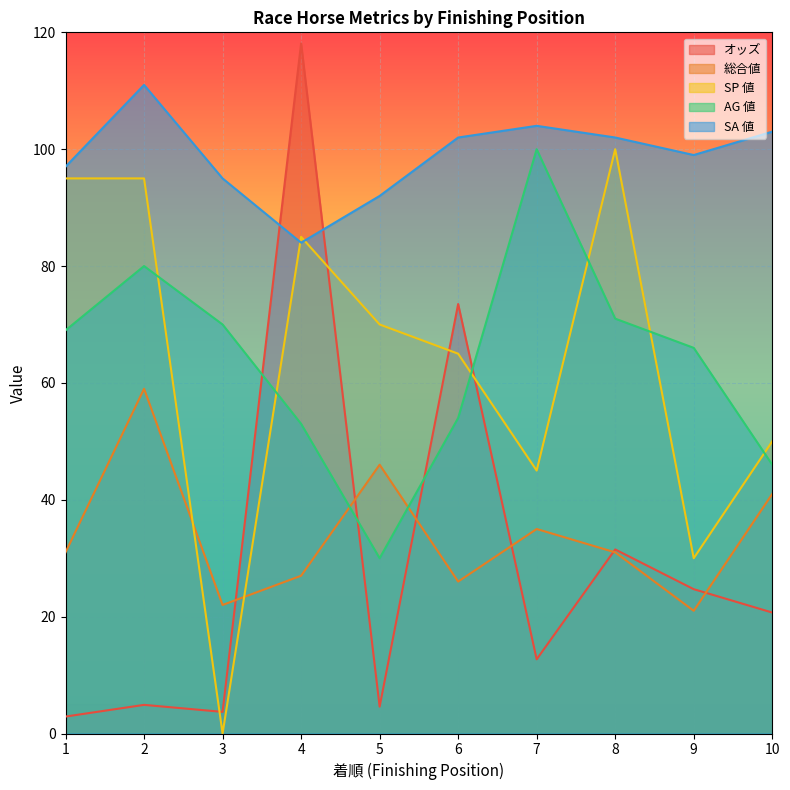

What is the sum of the AG 値 values at 7 and 3?

170.0